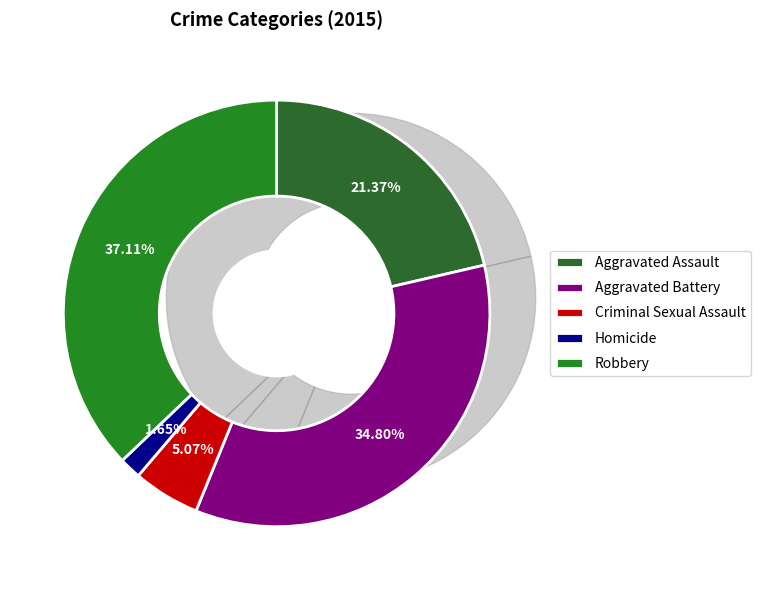

What is the total percentage of Aggravated Assault and Homicide?

23.0%